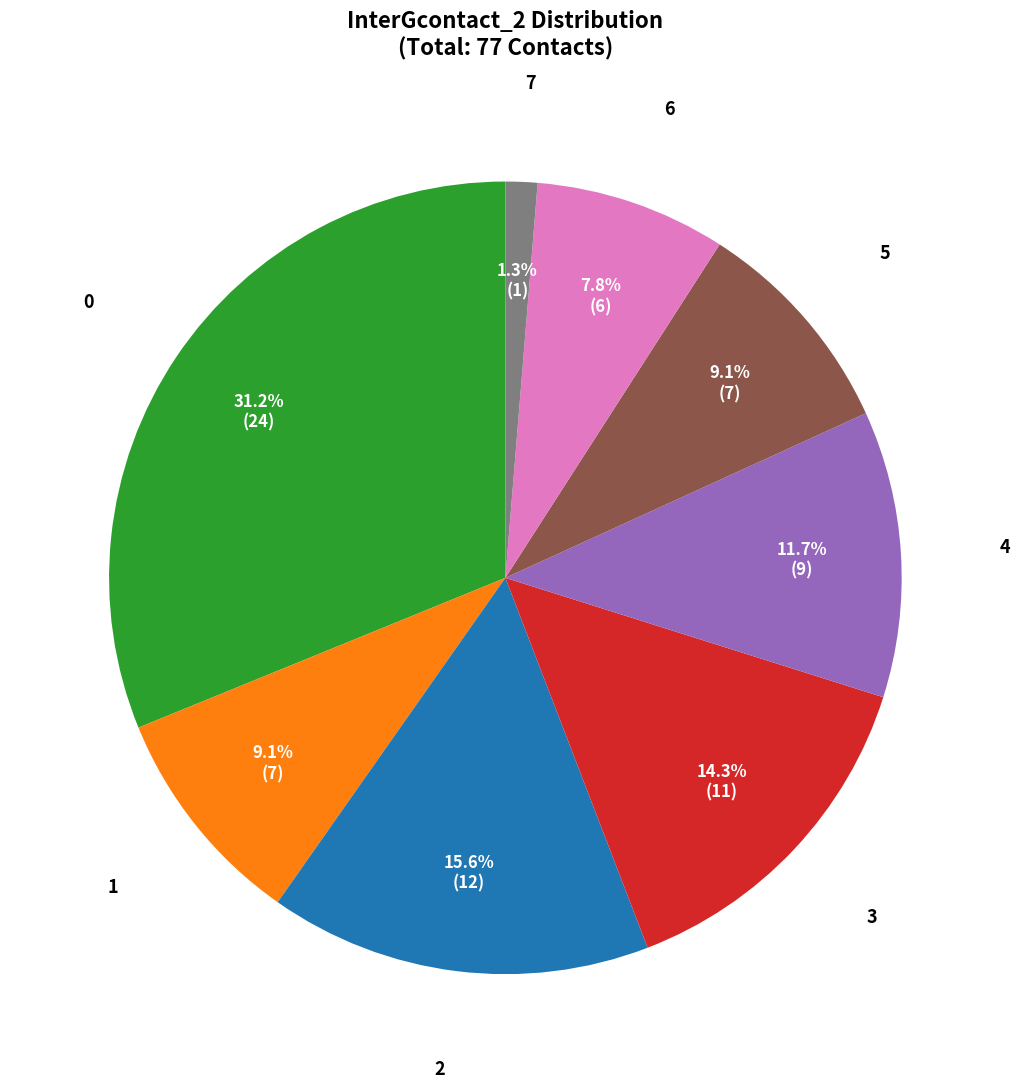

What is the total percentage of 1 and 2?

24.7%